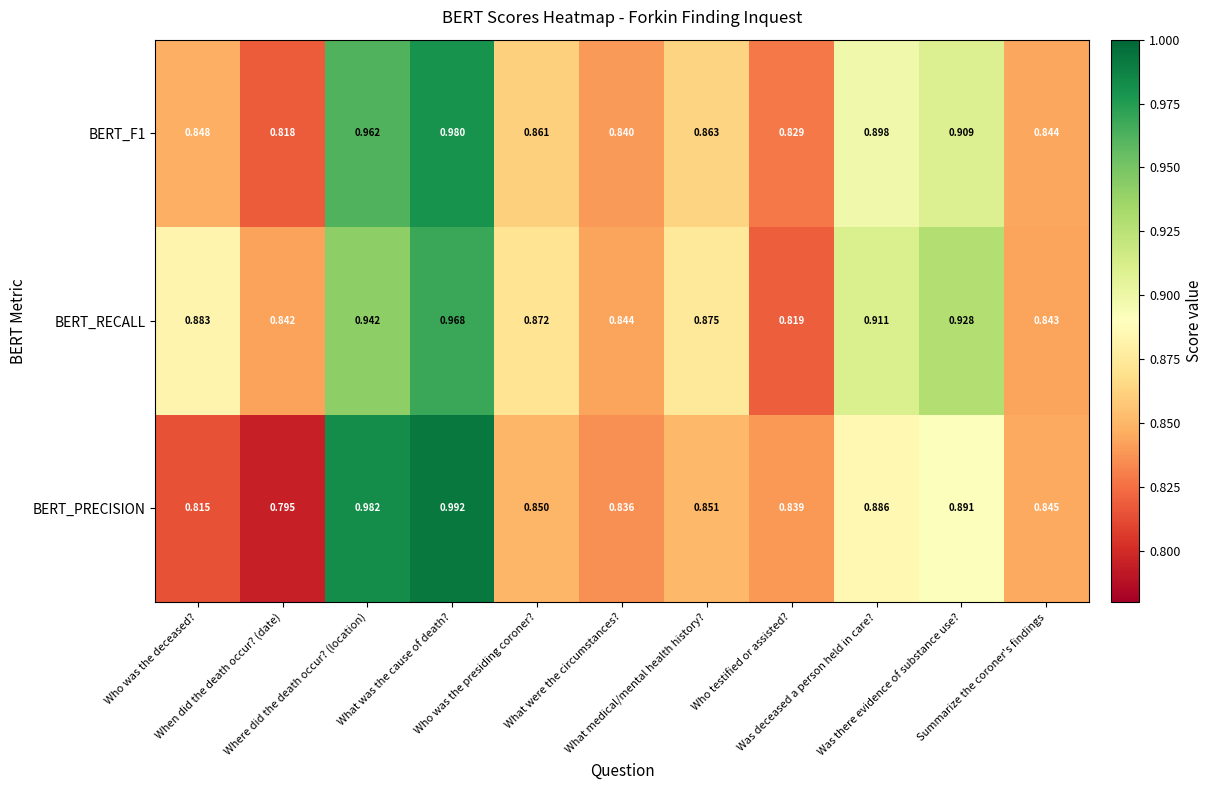

Which series has the largest range (max minus min)?

BERT_PRECISION